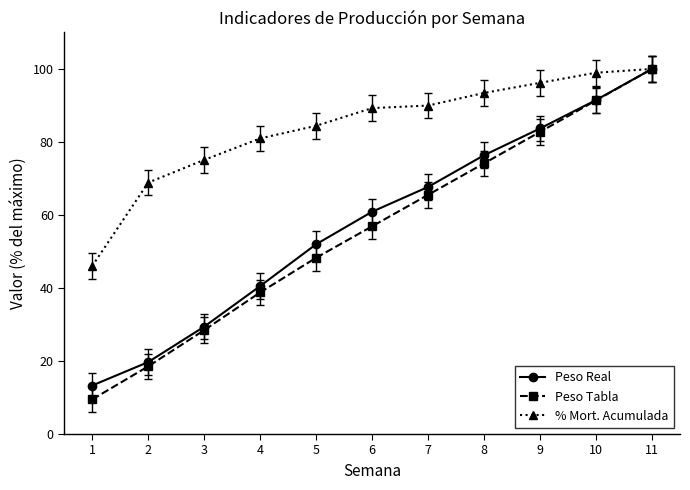

What is the sum of all Peso Real values?

635.0